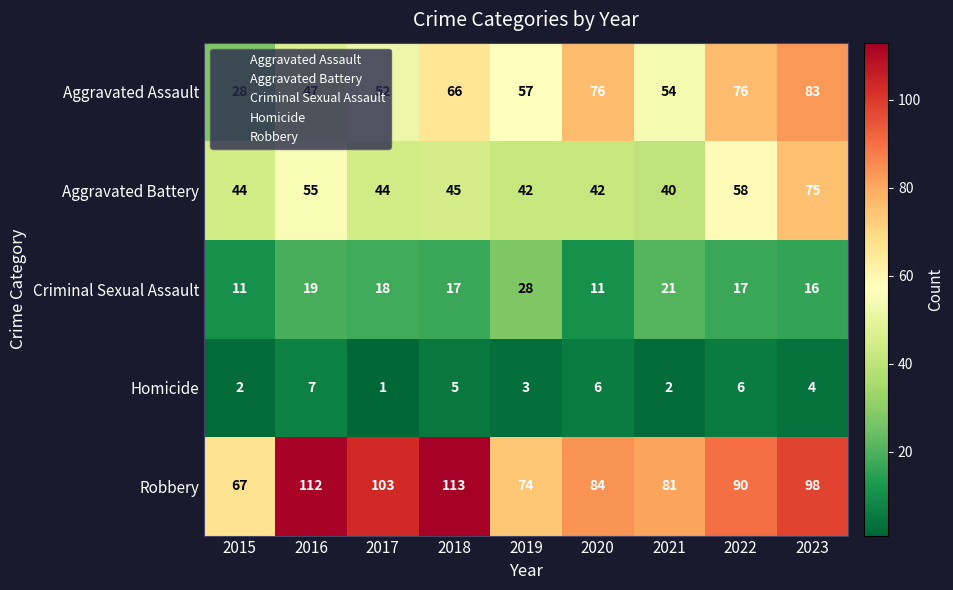

What is the maximum value shown in the chart?

113